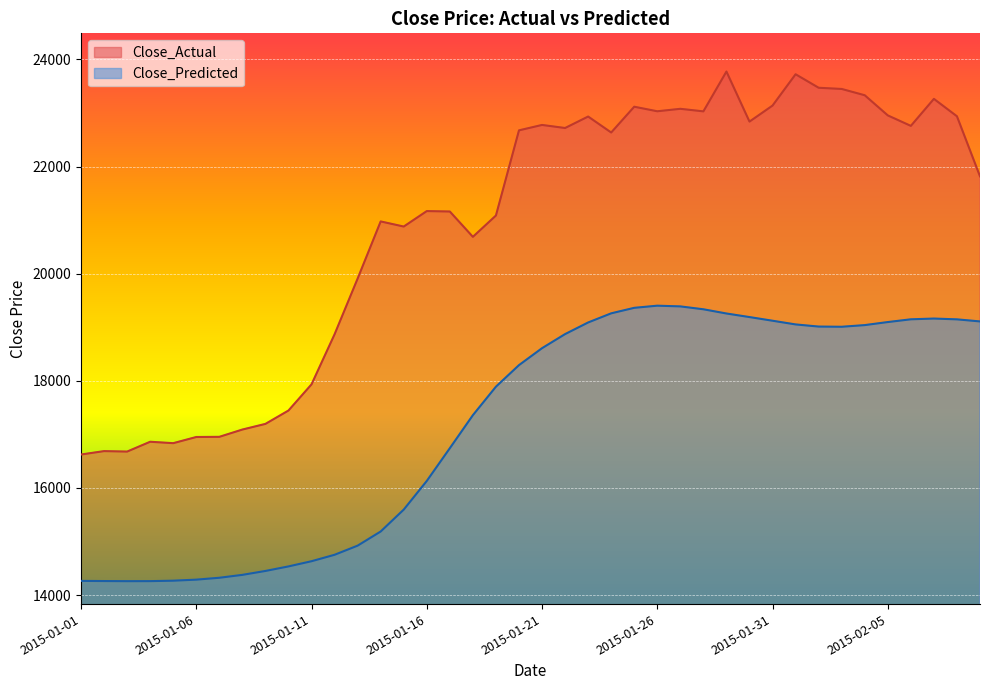

List the labels in order of Close_Predicted value, smallest first.

2015-01-03, 2015-01-04, 2015-01-02, 2015-01-01, 2015-01-05, 2015-01-06, 2015-01-07, 2015-01-08, 2015-01-09, 2015-01-10, 2015-01-11, 2015-01-12, 2015-01-13, 2015-01-14, 2015-01-15, 2015-01-16, 2015-01-17, 2015-01-18, 2015-01-19, 2015-01-20, 2015-01-21, 2015-01-22, 2015-02-03, 2015-02-02, 2015-02-04, 2015-02-01, 2015-01-23, 2015-02-05, 2015-02-09, 2015-01-31, 2015-02-08, 2015-02-06, 2015-02-07, 2015-01-30, 2015-01-29, 2015-01-24, 2015-01-28, 2015-01-25, 2015-01-27, 2015-01-26